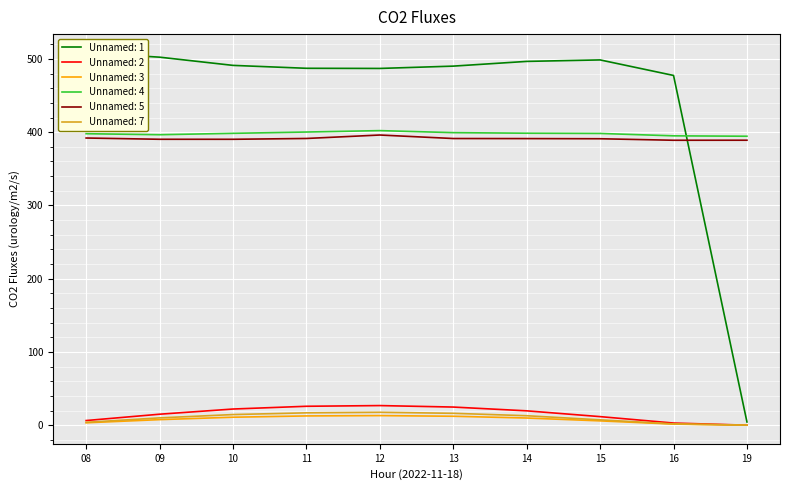

True or false: Unnamed: 4 and Unnamed: 7 intersect in this chart.

False